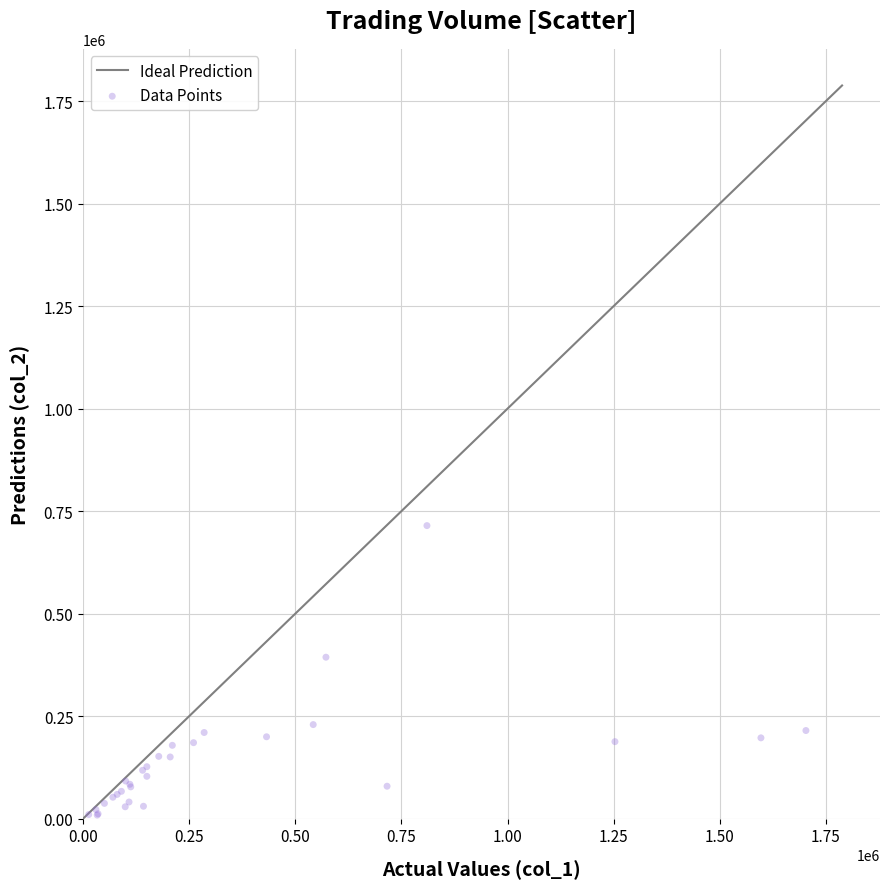

What Y value in the scatter plot is closest to 361530?

393560